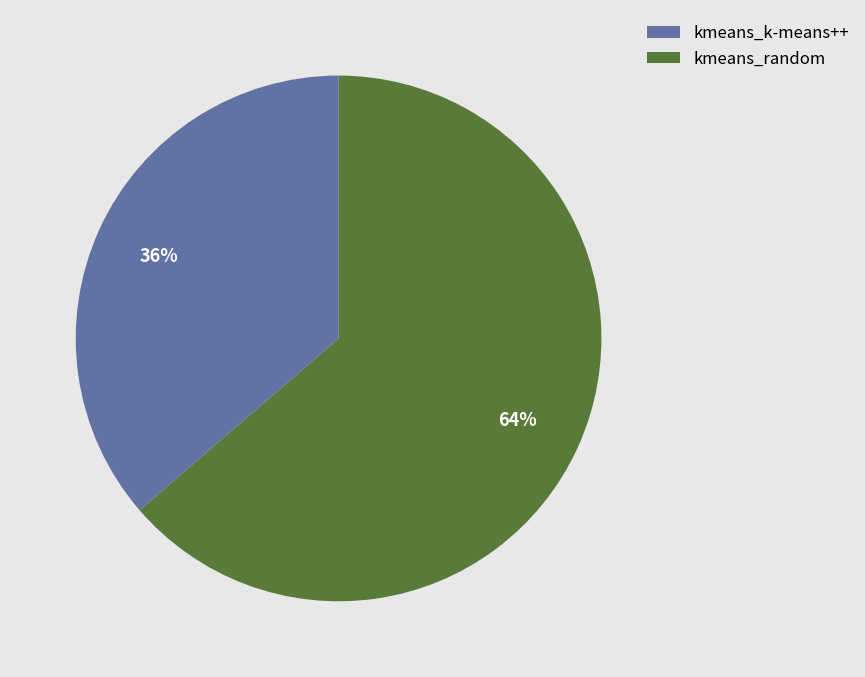

What is the largest slice in the pie chart?

kmeans_random